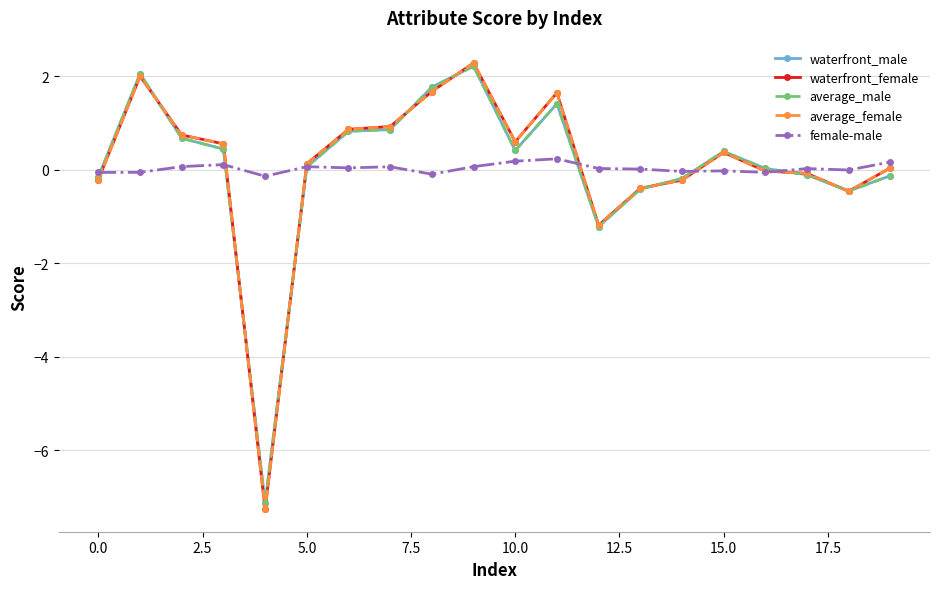

What is the smallest value displayed?

-7.3